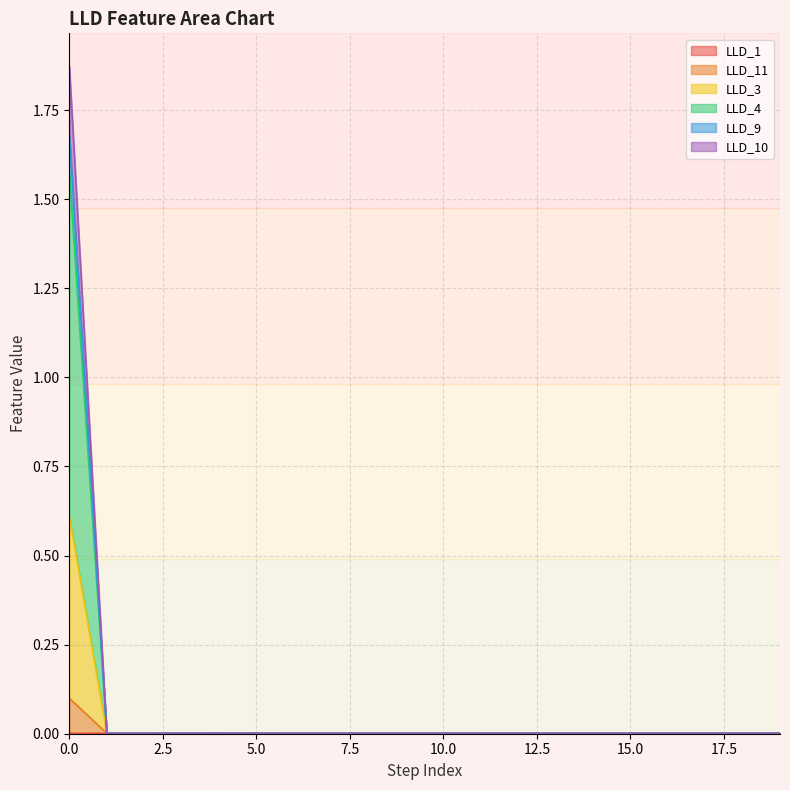

Which category has the lowest value in the LLD_10 series?

2